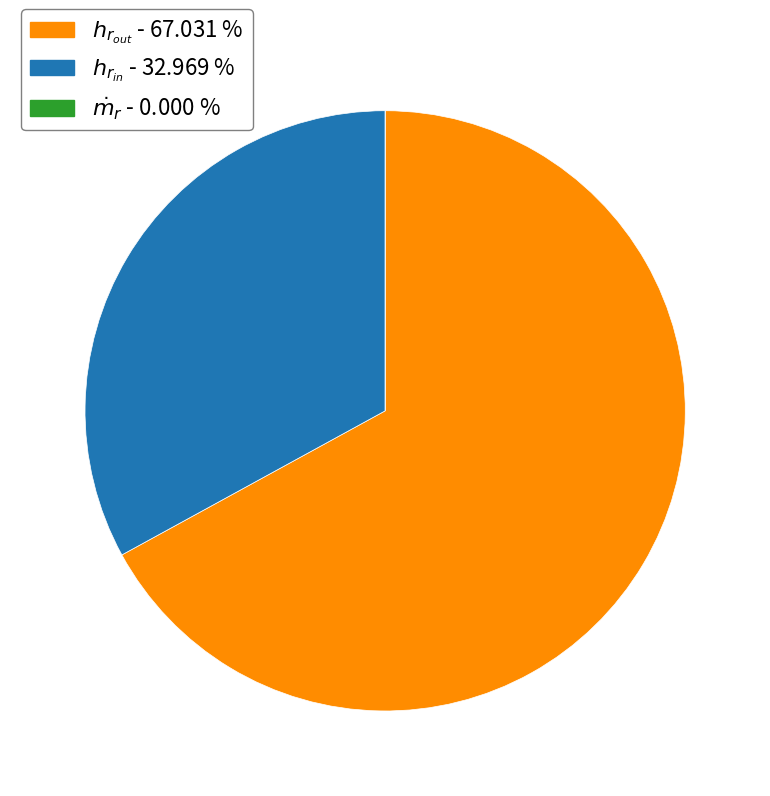

Is there any slice that represents more than half of the pie?

Yes